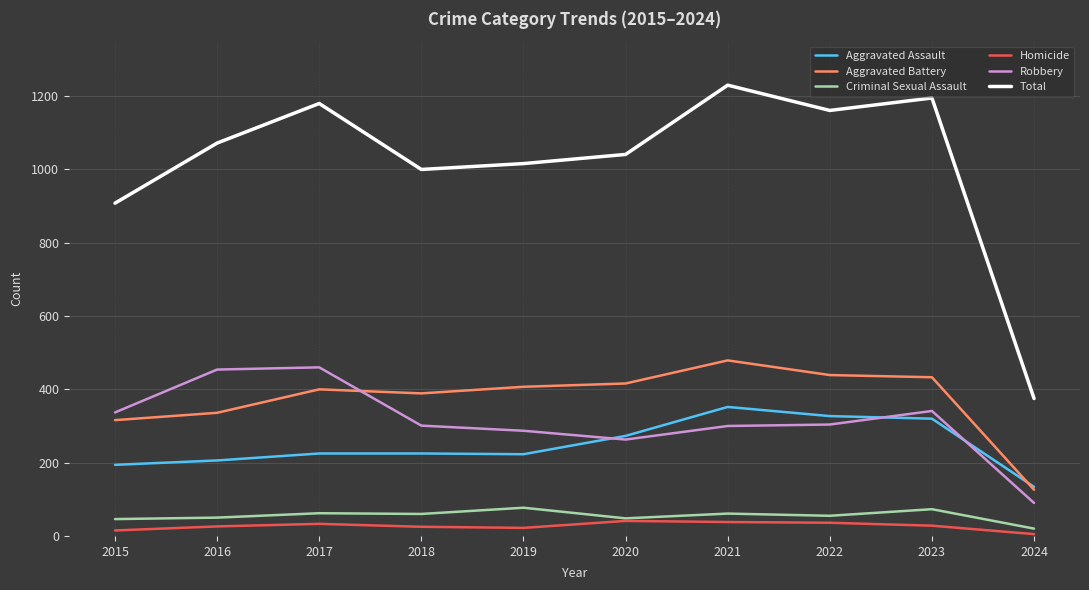

True or false: Homicide and Total cross at least once.

False